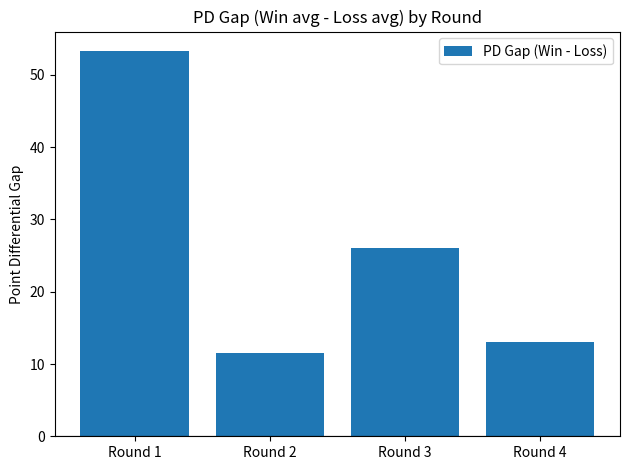

Rank the categories by value from lowest to highest.

Round 2, Round 4, Round 3, Round 1